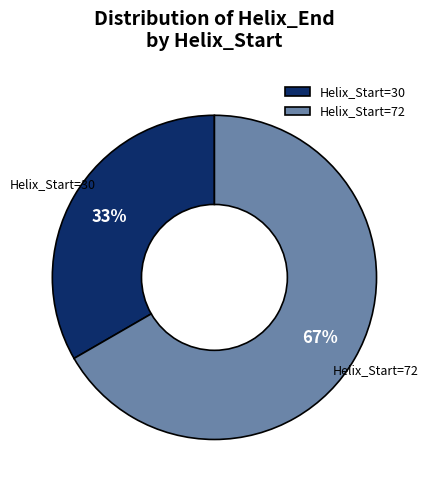

Which slice is the smallest?

Helix_Start=30